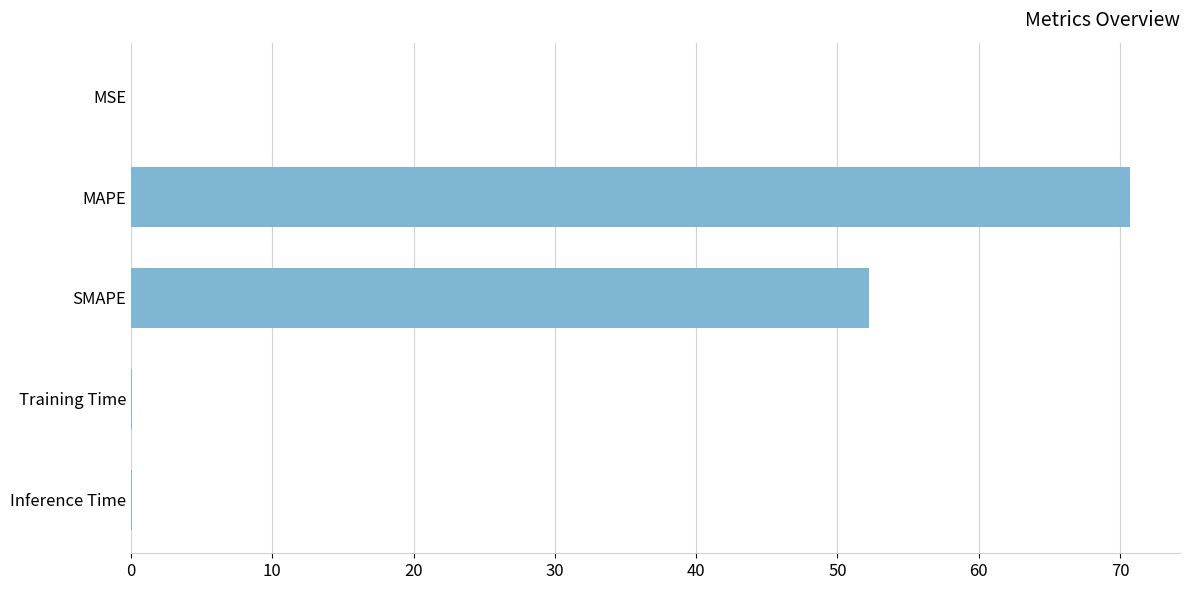

Count the number of categories in the chart.

5